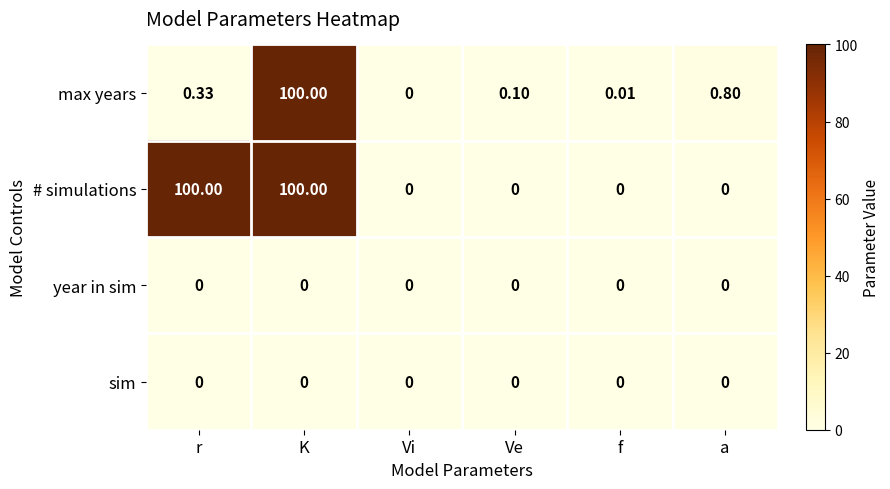

List the labels in order of max years value, largest first.

K, a, r, Ve, f, Vi